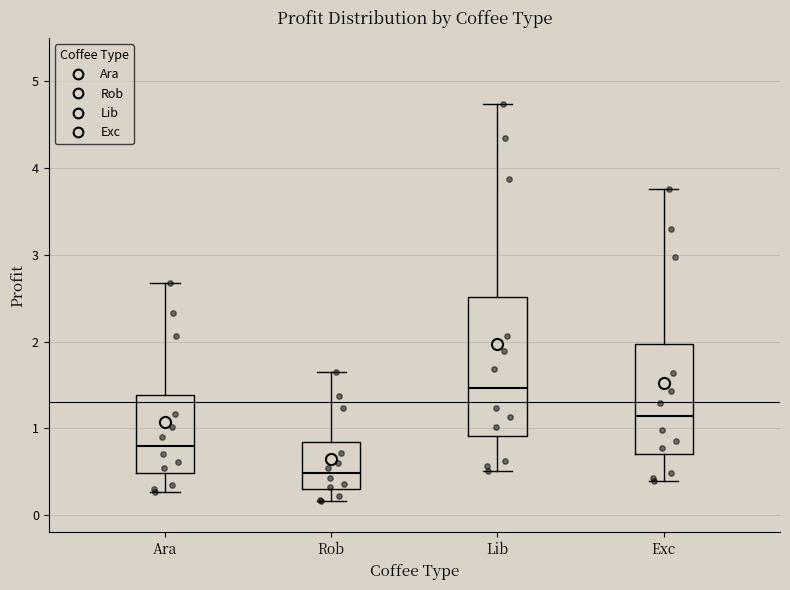

Reading left to right, read every box against the y-axis: the position of its median line, the range the box covers, and the ends of its whiskers. The values are not printed on the chart, so give them approximately, as read against the axis.

Ara: median 0.8, box 0.5 to 1.4, whiskers 0.3 to 2.7
Rob: median 0.5, box 0.3 to 0.8, whiskers 0.2 to 1.6
Lib: median 1.5, box 0.9 to 2.5, whiskers 0.5 to 4.7
Exc: median 1.1, box 0.7 to 2.0, whiskers 0.4 to 3.8